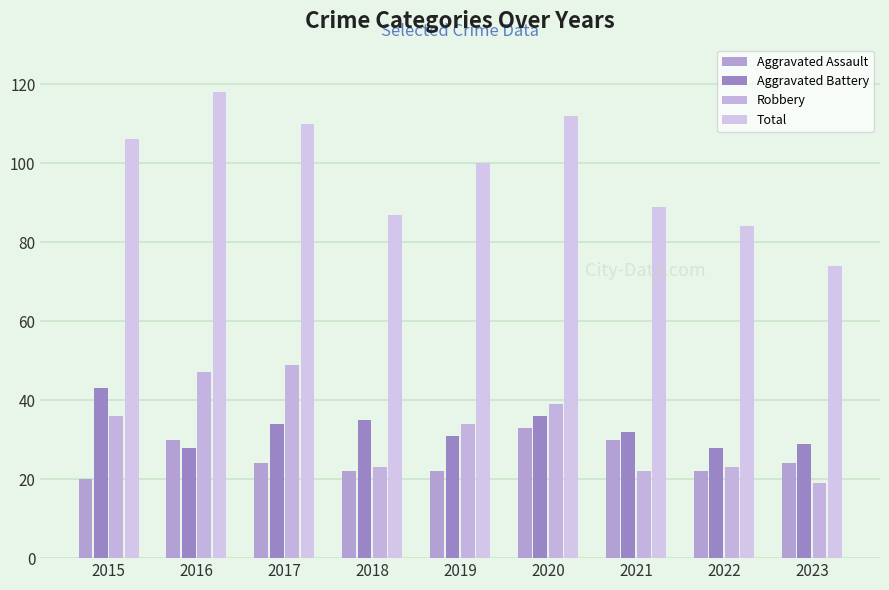

Reading left to right, list all the values displayed in this chart.

Aggravated Assault: 2015=20	2016=30	2017=24	2018=22	2019=22	2020=33	2021=30	2022=22	2023=24
Aggravated Battery: 2015=43	2016=28	2017=34	2018=35	2019=31	2020=36	2021=32	2022=28	2023=29
Robbery: 2015=36	2016=47	2017=49	2018=23	2019=34	2020=39	2021=22	2022=23	2023=19
Total: 2015=106	2016=118	2017=110	2018=87	2019=100	2020=112	2021=89	2022=84	2023=74